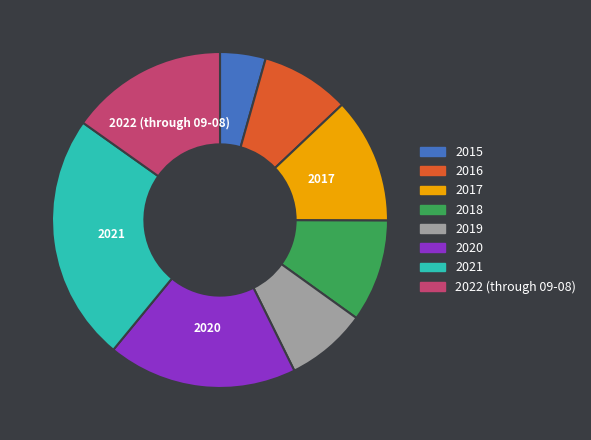

Which category has the biggest portion of the pie?

2021